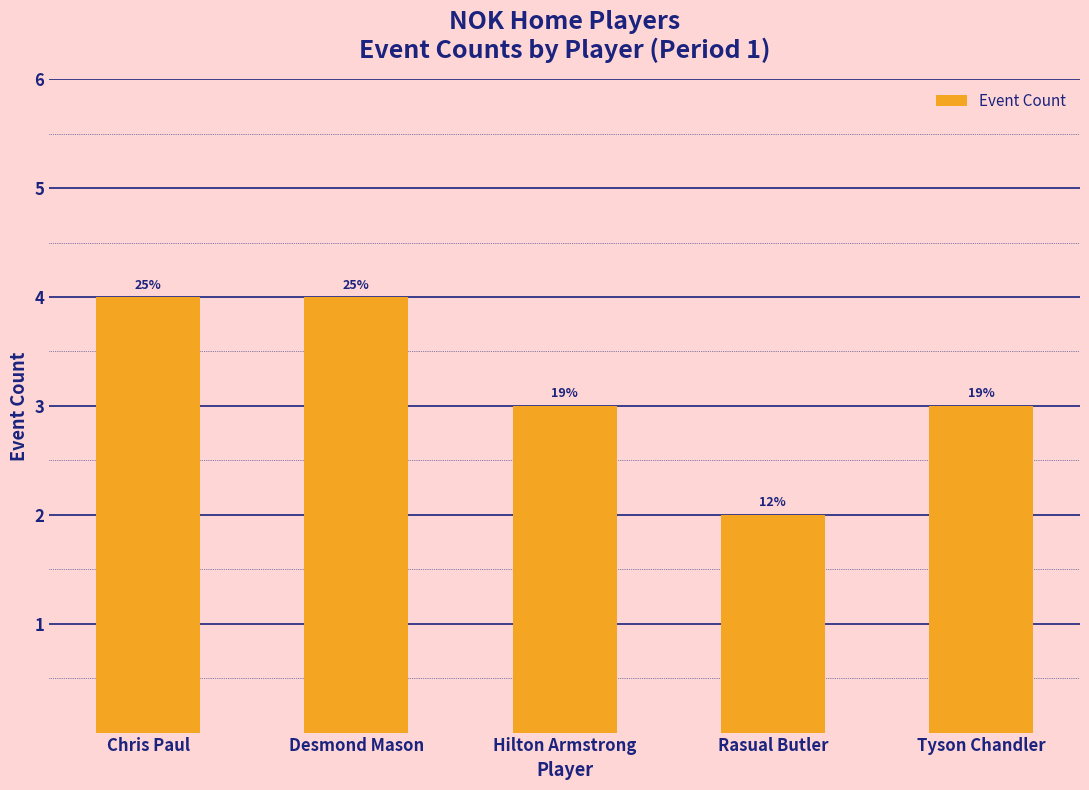

How many bars are there in total?

5